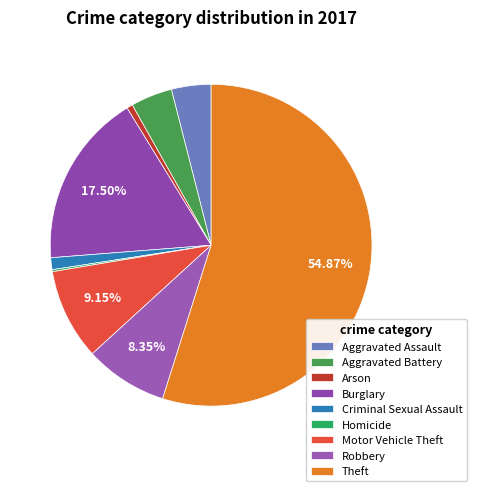

Is the sum of Burglary and Arson greater than half?

No